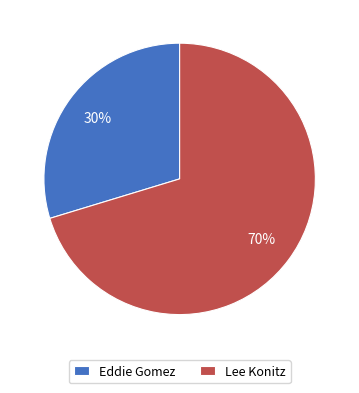

Which category has the smallest portion of the pie?

Eddie Gomez